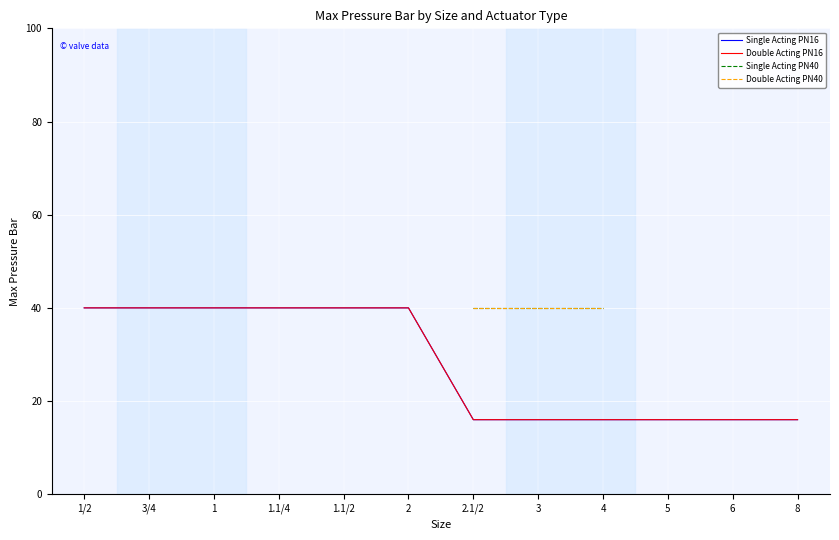

What is the maximum value shown in the chart?

40